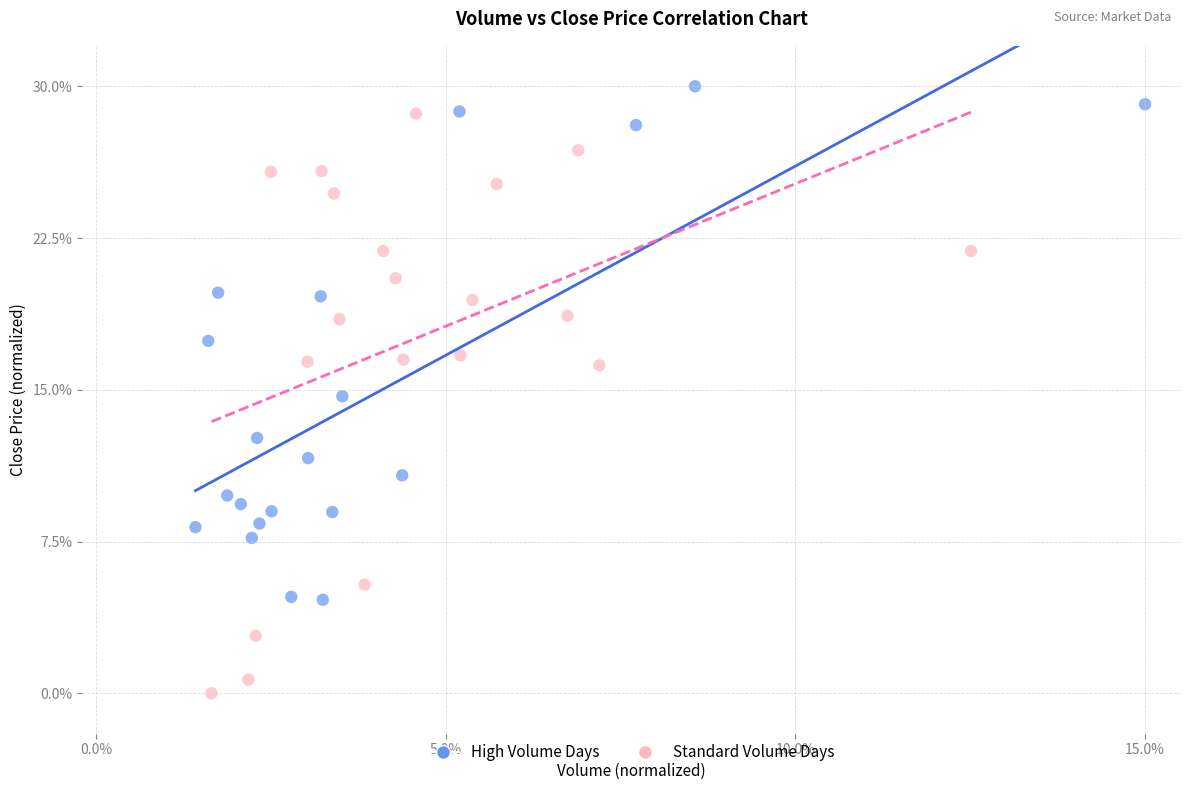

Which series reaches the minimum Y coordinate?

Standard Volume Days